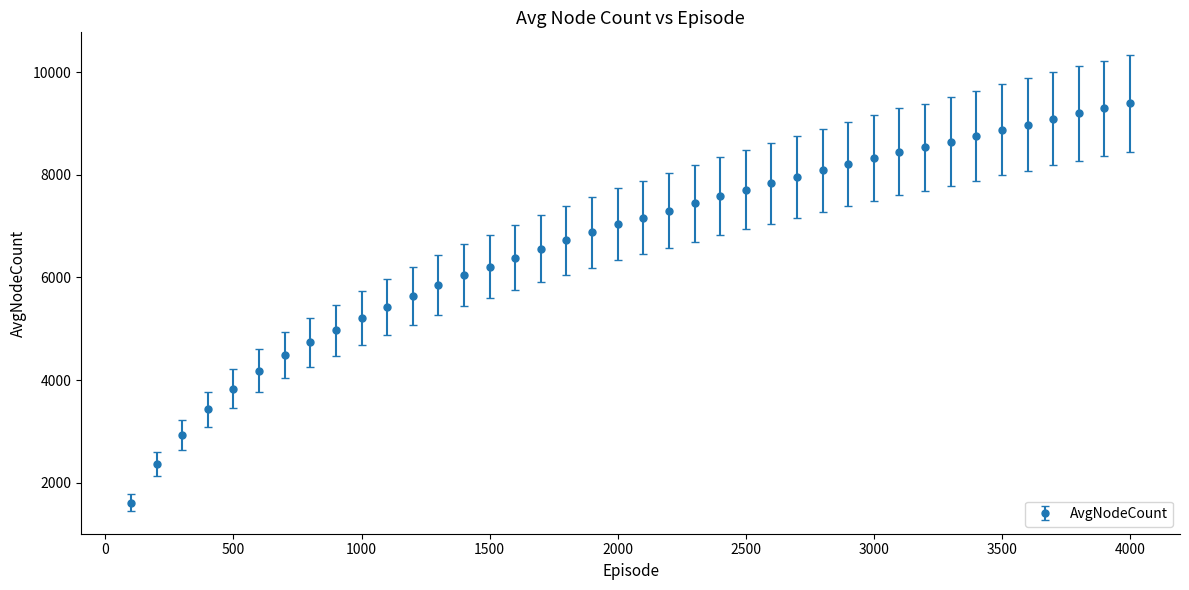

What is the difference between the maximum and minimum values?

7781.9